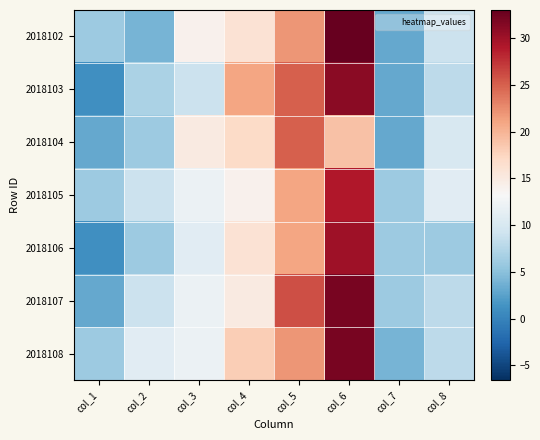

At how many categories does at least one series exceed 30?

1